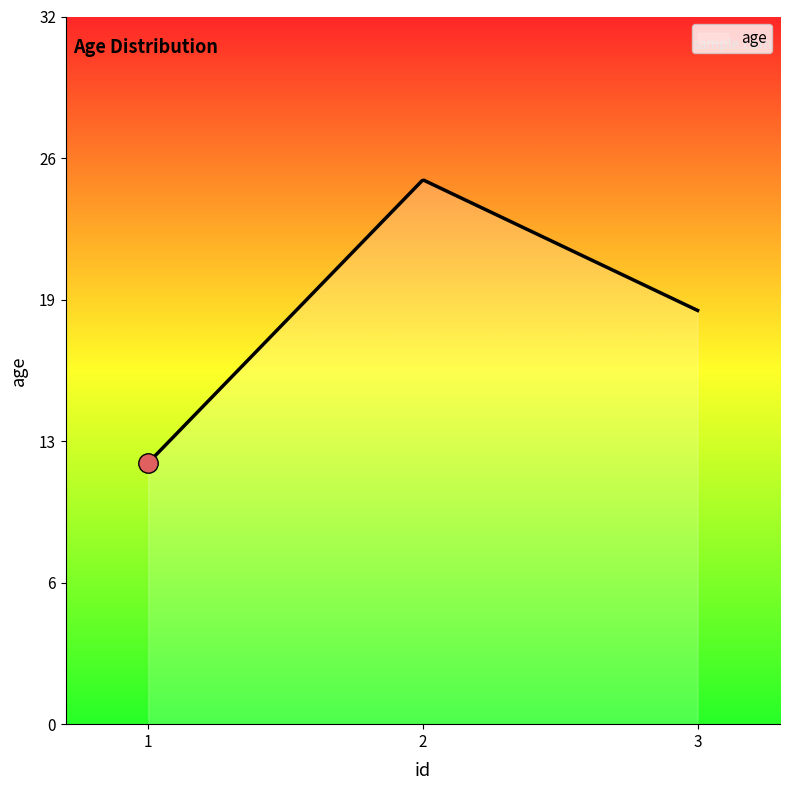

Rank the categories by value from highest to lowest.

2, 3, 1